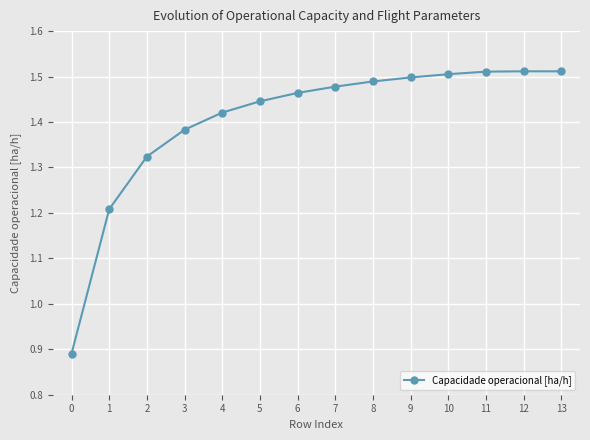

Is it true that the value at 11 is 2.2?

False